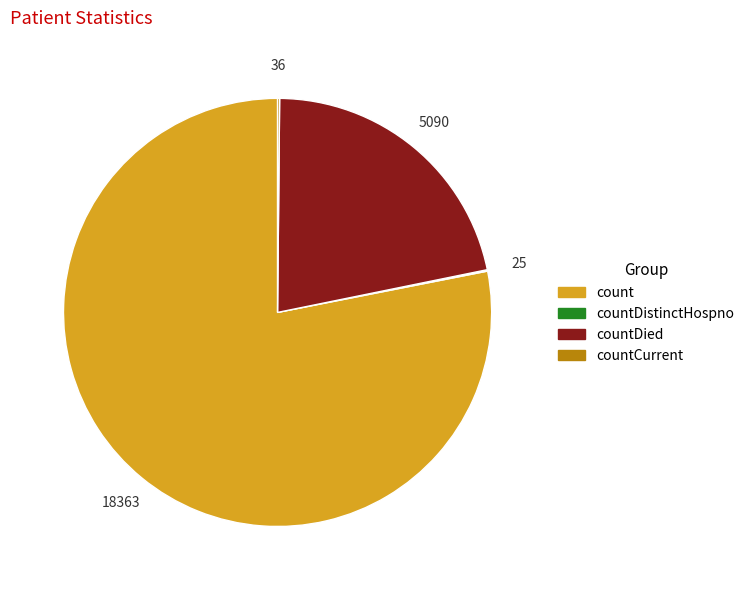

Is there a majority slice in this chart?

Yes